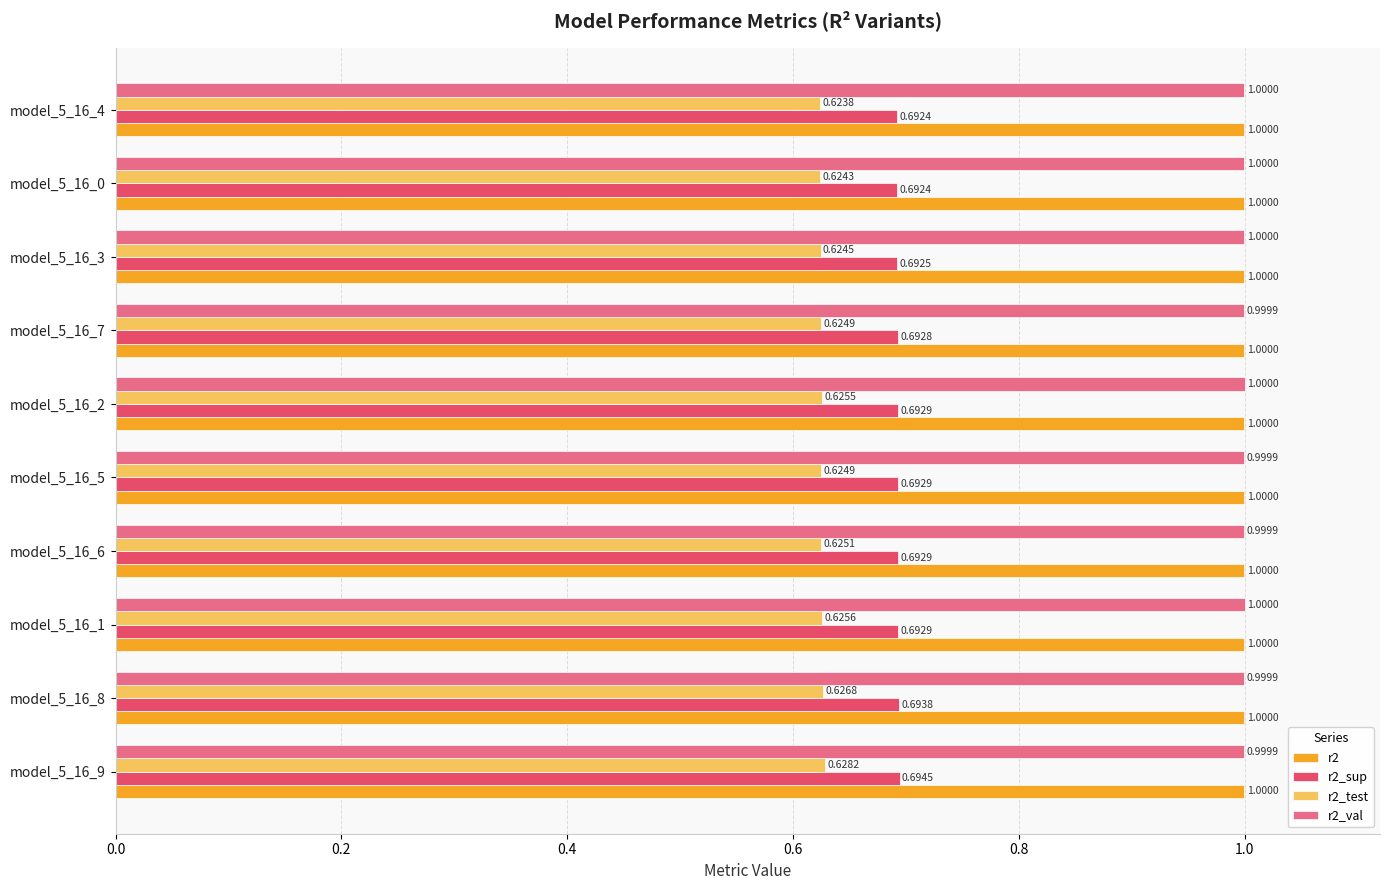

What is the difference between the highest and lowest values at model_5_16_0?

0.4